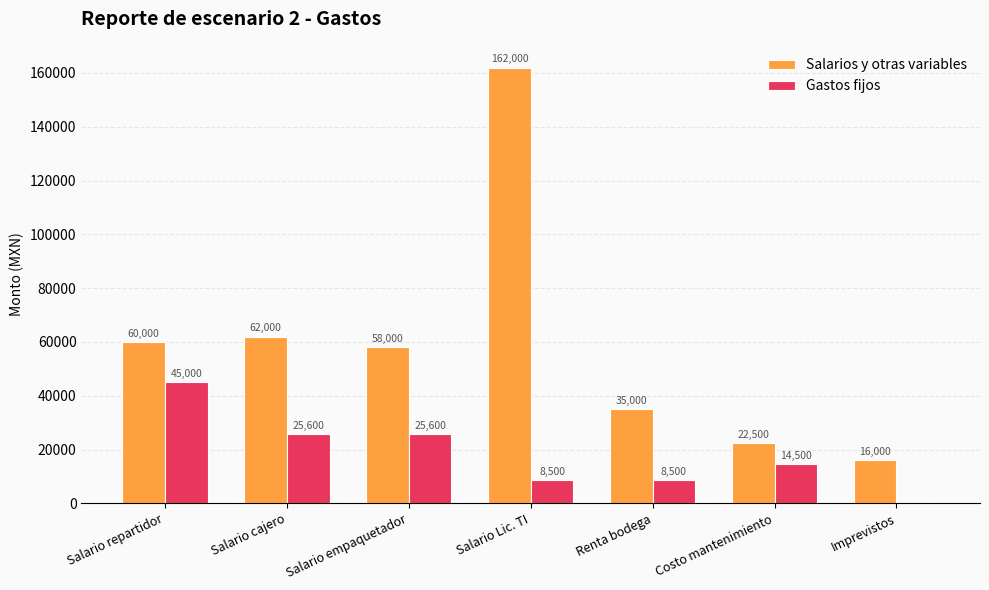

At which category is the sum across all series the highest?

Salario Lic. TI